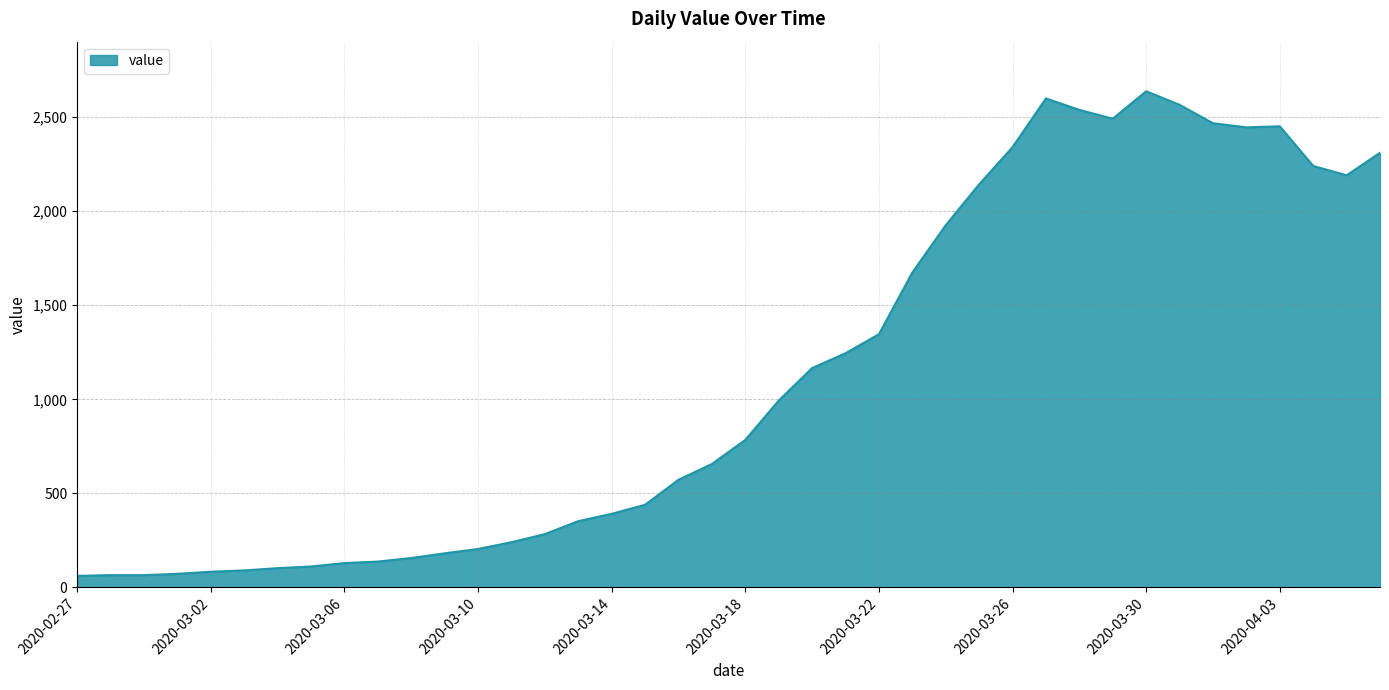

What is the minimum value shown in the chart?

61